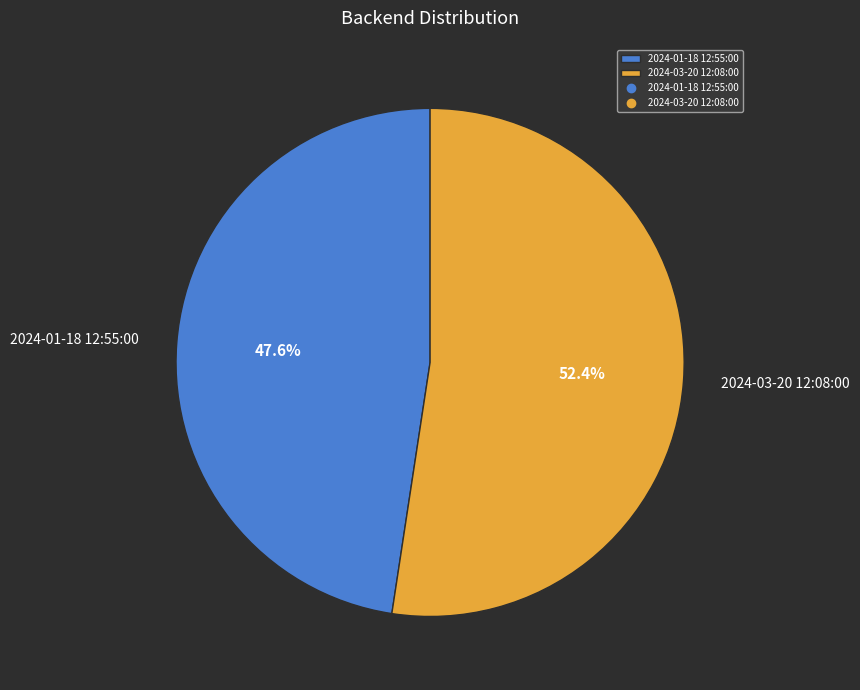

How many slices are in this pie chart?

2